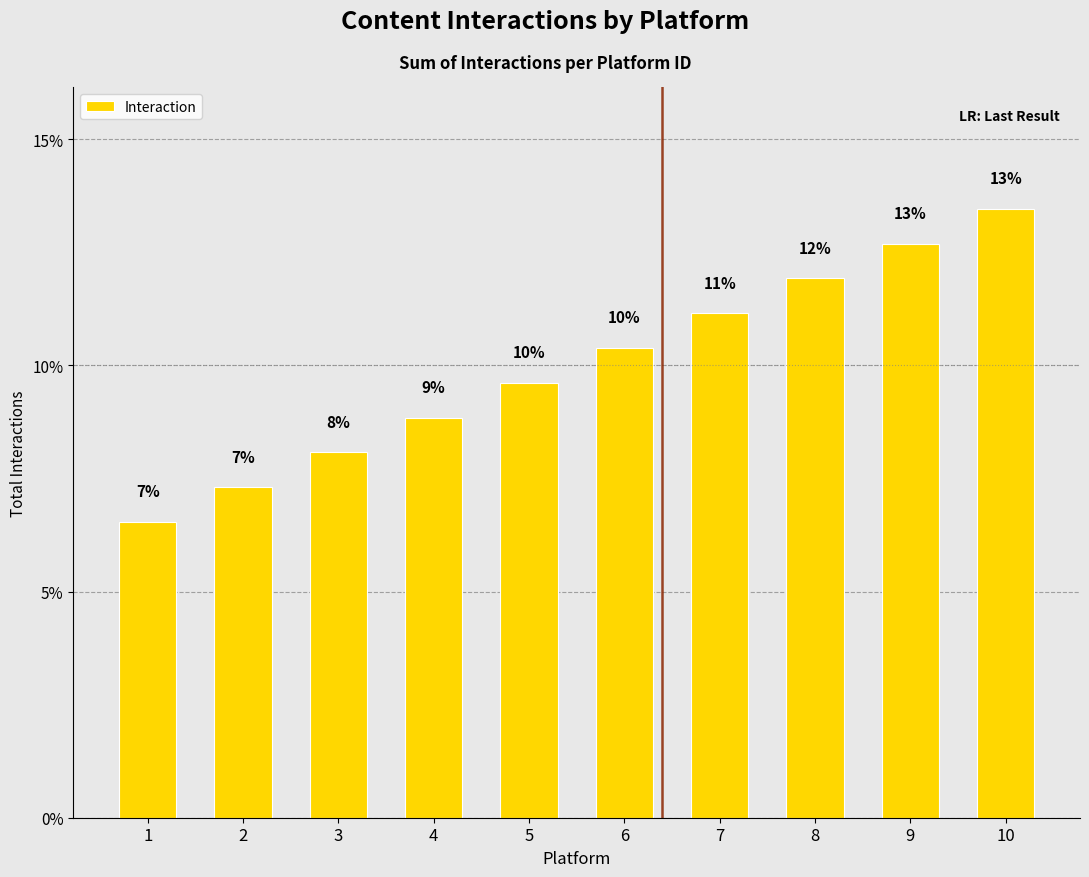

What is the difference between the values at 2 and 8?

4.6